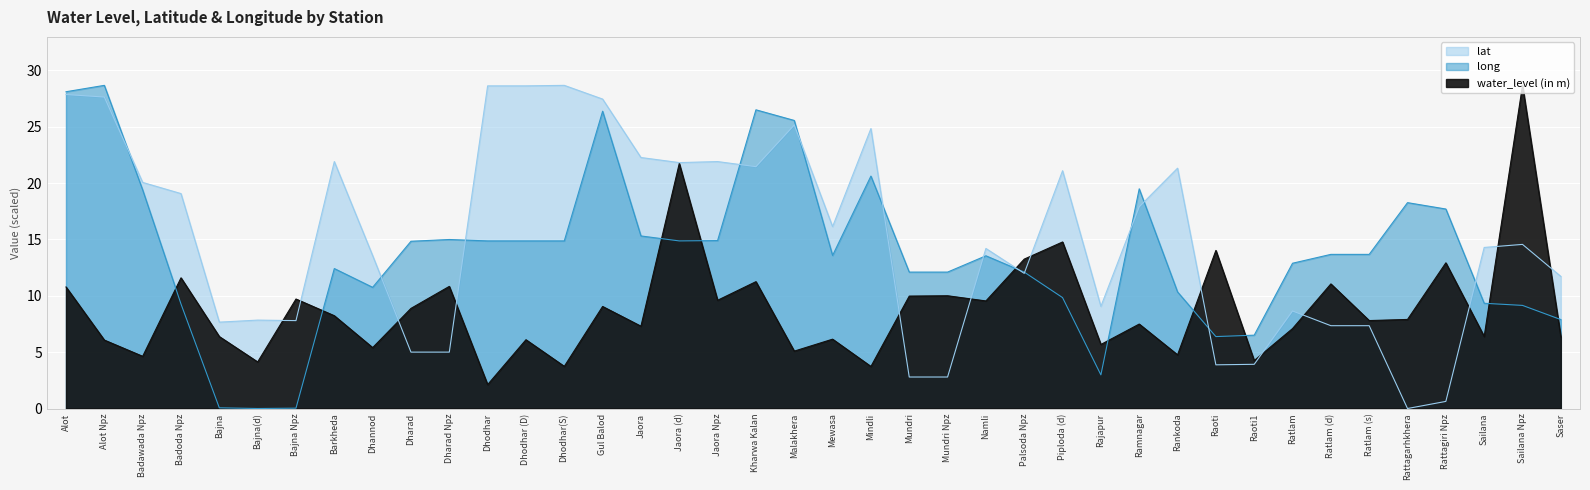

What is the difference between the second highest and second lowest values in the lat series?

28.0